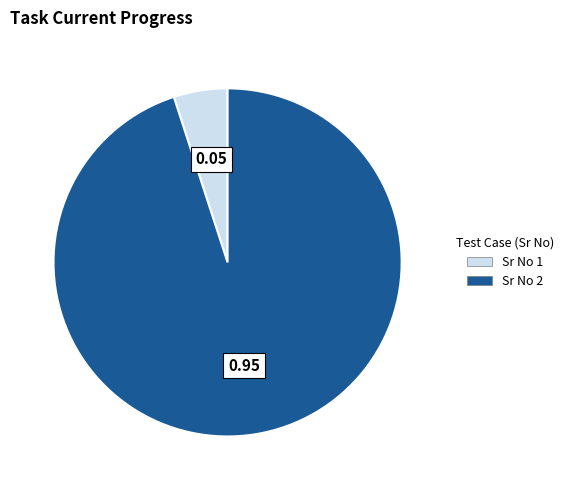

What is the majority slice?

Sr No 2